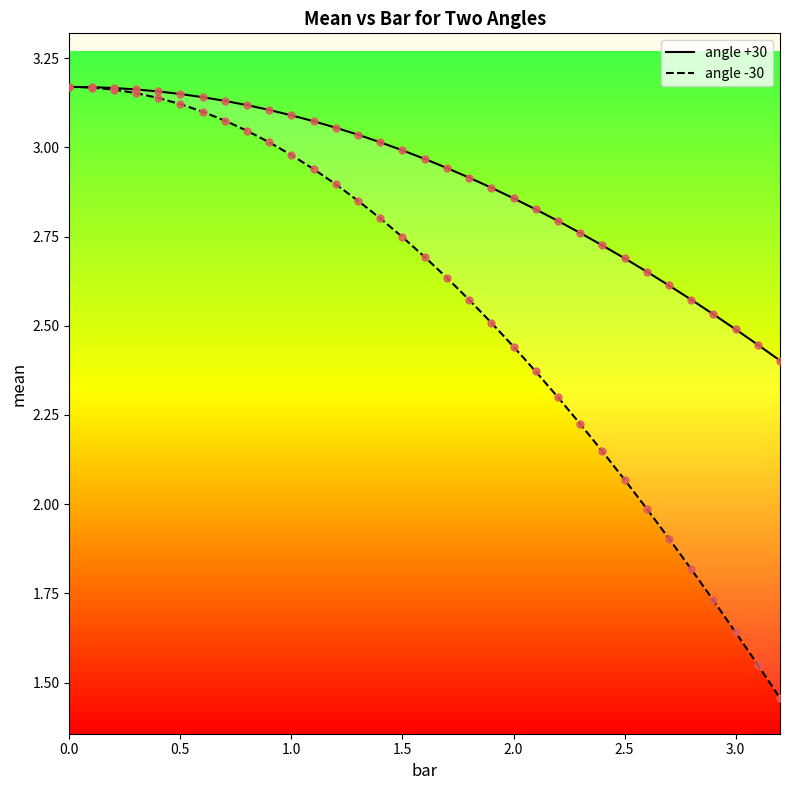

What are all the series names shown in the legend?

angle +30, angle -30